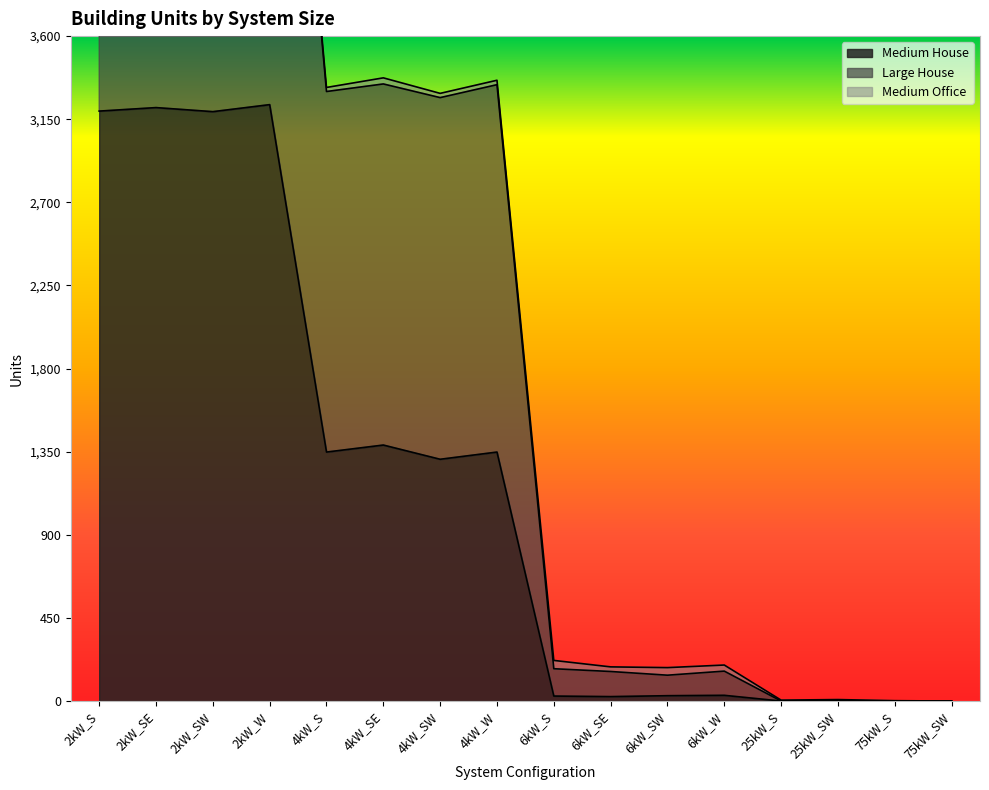

How many data points in Medium House are less than 1309?

8